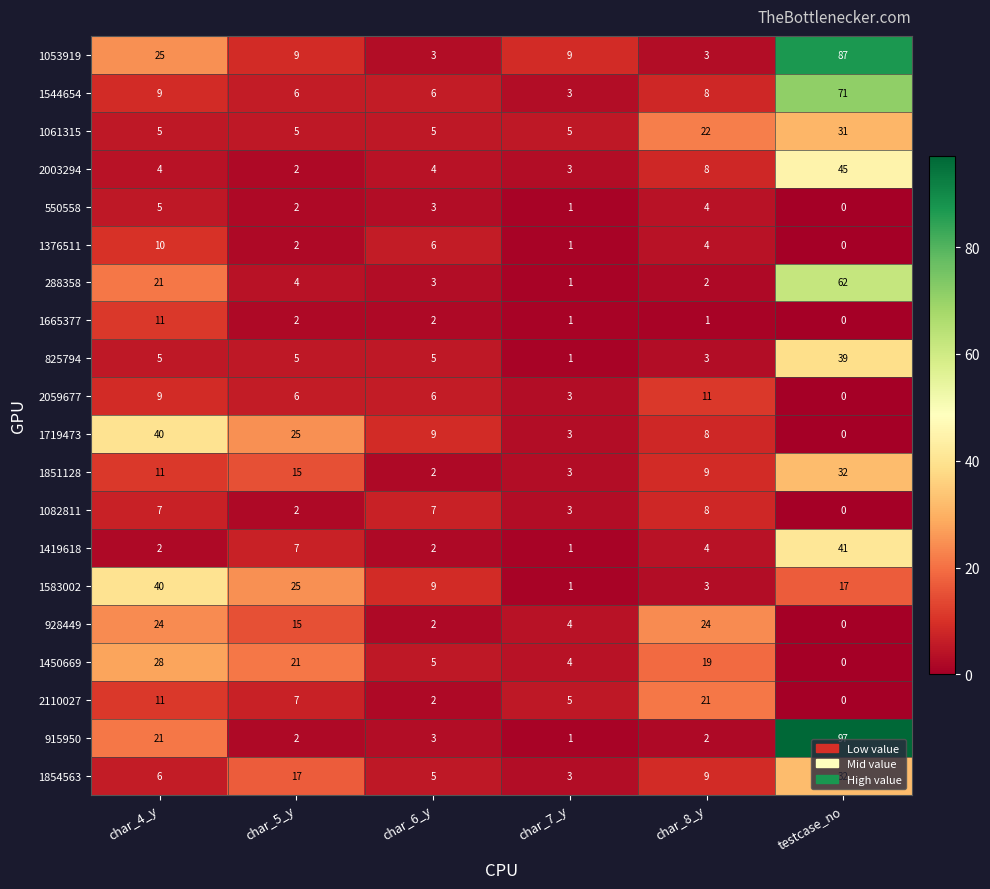

What is the spread (max minus min) of values at char_6_y?

7